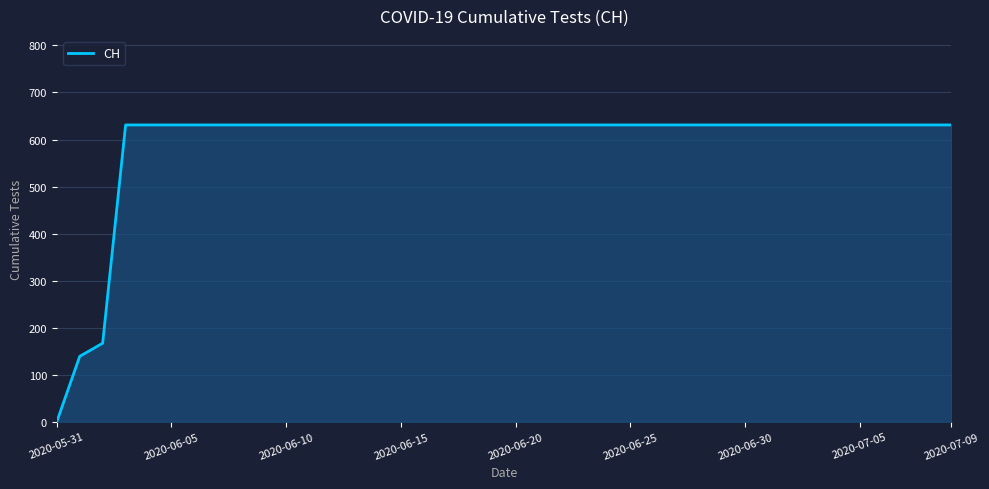

What is the difference between the maximum and minimum values?

631